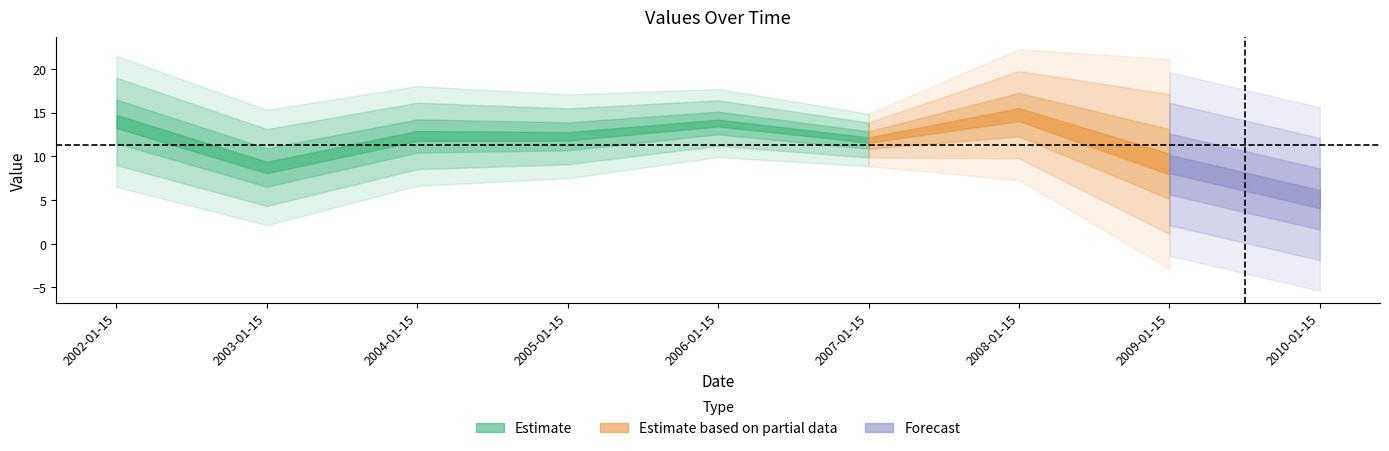

What is the change in value from 2004-01-15 to 2008-01-15?

+2.4